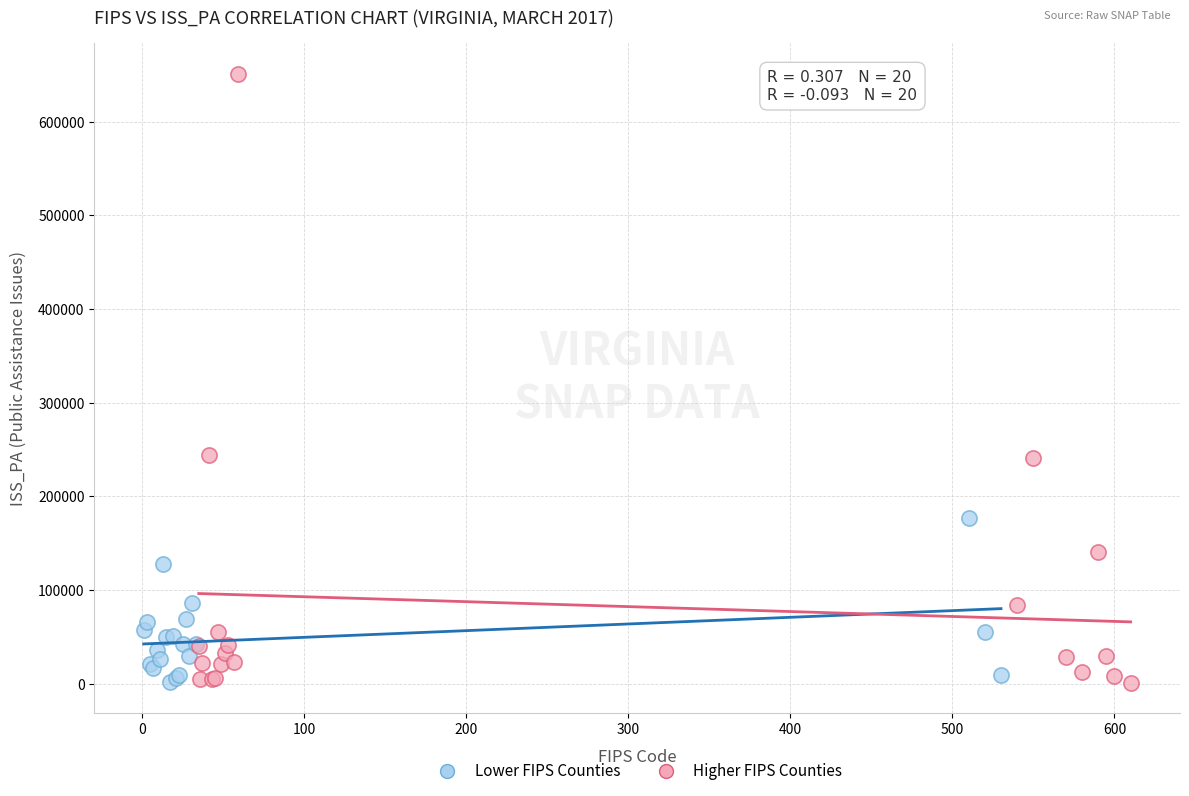

What are all the series names shown in the legend?

Lower FIPS Counties, Higher FIPS Counties